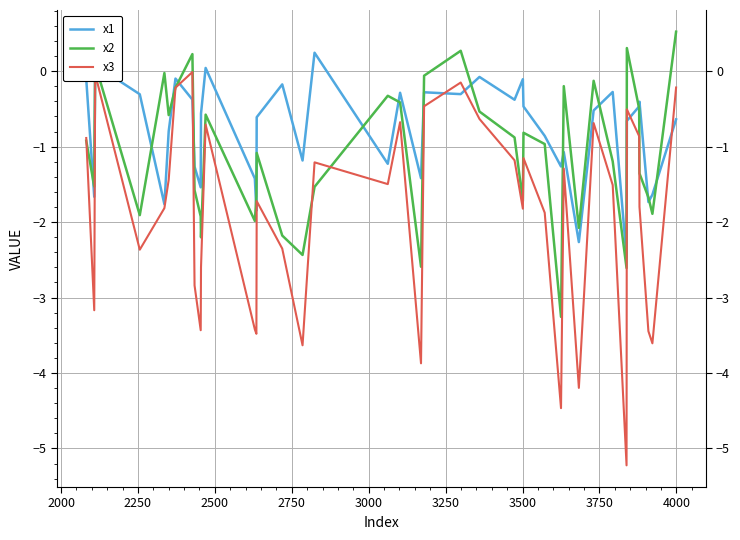

Reading left to right, transcribe all the data shown in this chart.

x1: -0.1	-1.7	0.1	-0.3	-1.8	-0.8	-0.1	-0.4	-1.3	-1.5	-0.6	0.0	-1.4	-1.8	-0.6	-0.2	-1.2	0.2	-1.2	-0.3	-1.4	-0.3	-0.3	-0.1	-0.4	-0.1	-0.5	-0.9	-1.3	-1.1	-2.3	-0.5	-0.3	-2.5	-0.7	-0.5	-0.4	-1.7	-1.6	-0.6
x2: -0.9	-1.5	0.1	-1.9	-0.0	-0.6	-0.2	0.2	-1.6	-1.9	-2.2	-0.6	-2.0	-1.7	-1.1	-2.2	-2.4	-1.5	-0.3	-0.4	-2.6	-0.1	0.3	-0.5	-0.9	-1.7	-0.8	-1.0	-3.3	-0.2	-2.1	-0.1	-1.2	-2.6	0.3	-0.5	-1.4	-1.7	-1.9	0.5
x3: -0.9	-3.2	-0.0	-2.4	-1.8	-1.4	-0.2	-0.0	-2.8	-3.4	-2.6	-0.7	-3.4	-3.5	-1.7	-2.4	-3.6	-1.2	-1.5	-0.7	-3.9	-0.5	-0.1	-0.6	-1.2	-1.8	-1.2	-1.9	-4.5	-1.3	-4.2	-0.7	-1.5	-5.2	-0.5	-0.9	-1.8	-3.4	-3.6	-0.2